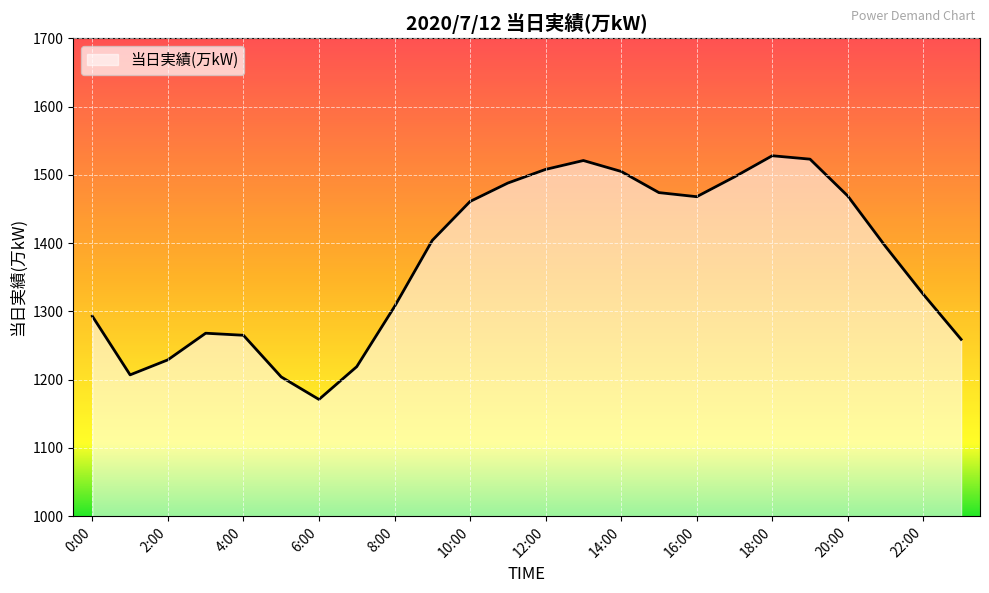

What is the smallest value displayed?

1171